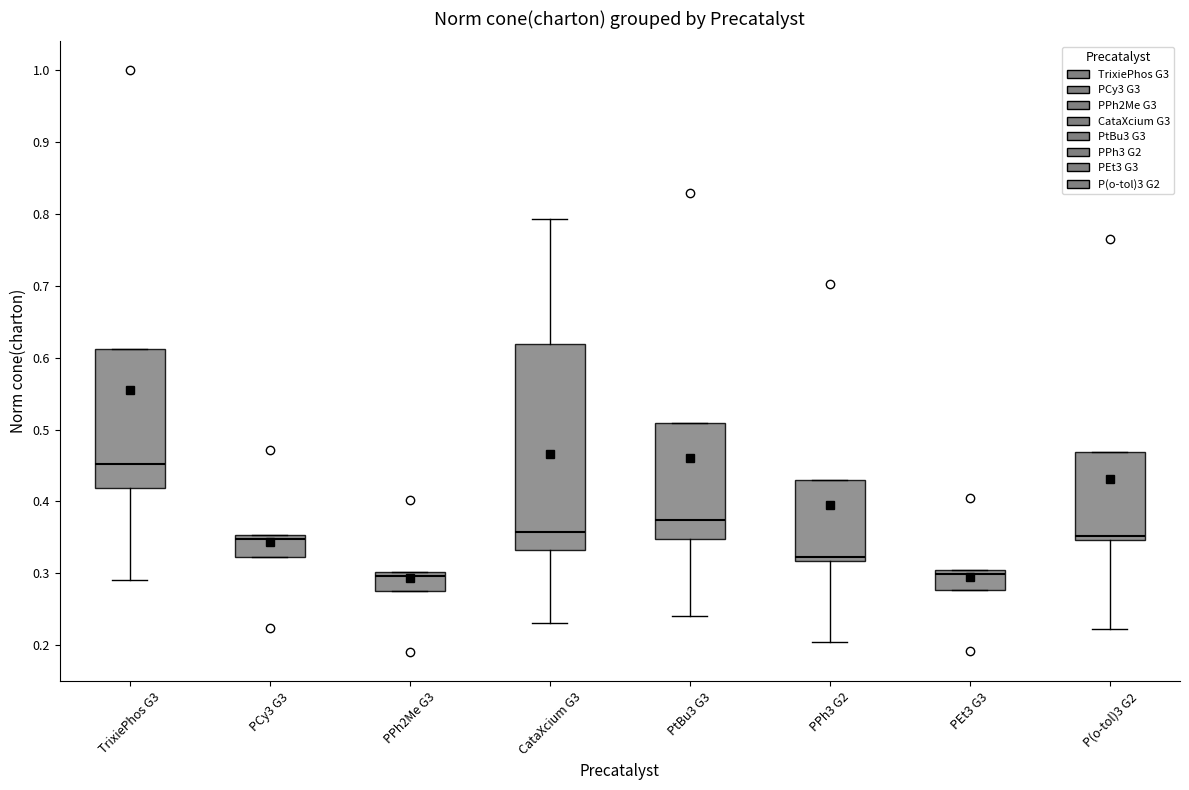

Where does the upper whisker of the box for CataXcium G3 end on the y-axis? The values are not printed on the chart, so give them approximately, as read against the axis.

0.79